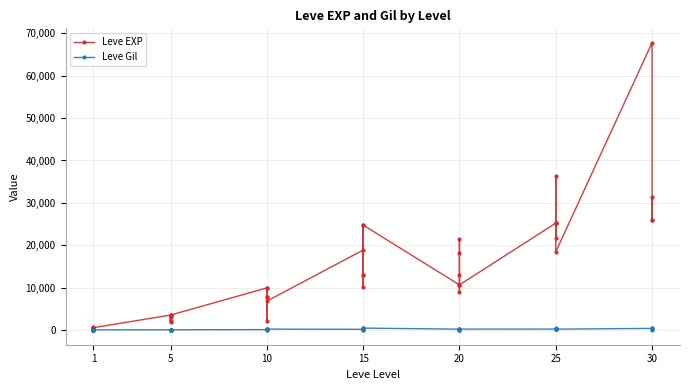

How many values in the Leve Gil series are below 223?

20